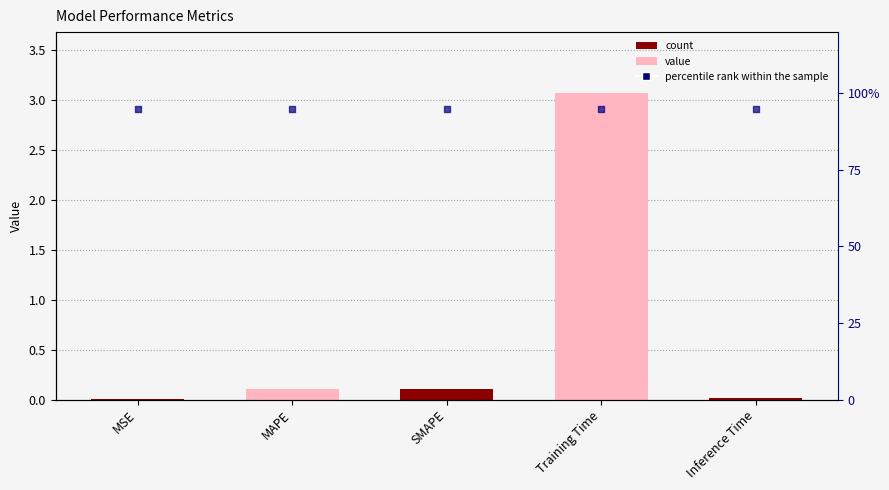

Which series has the largest Y range (max minus min)?

col_1